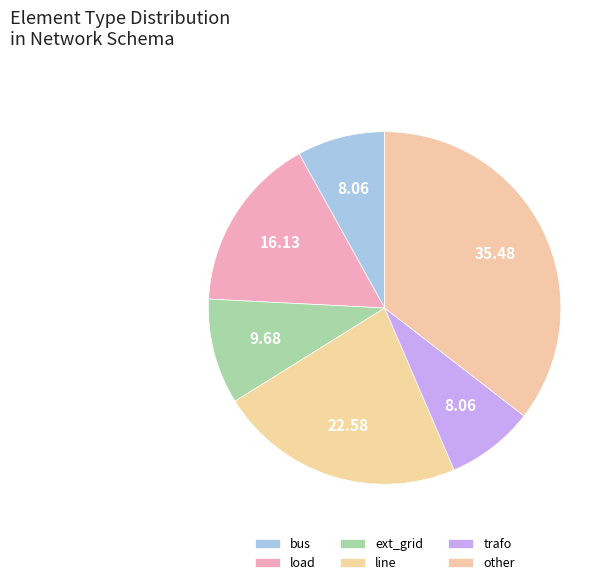

Rank the categories by value from lowest to highest.

bus, trafo, ext_grid, load, line, other